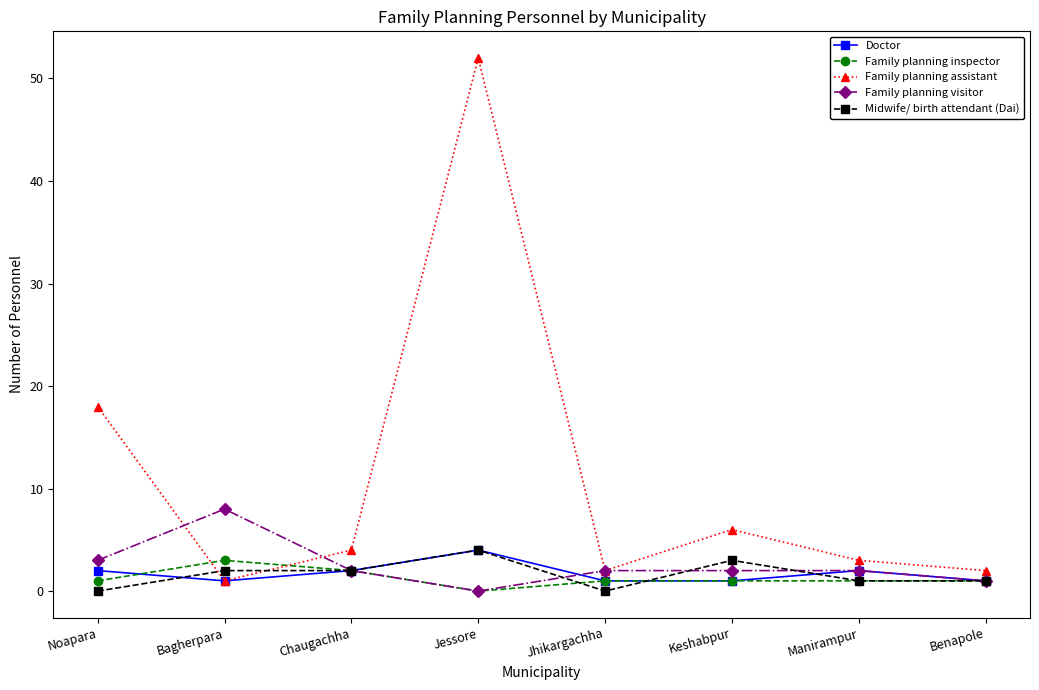

Which series has the widest spread of values?

Family planning assistant